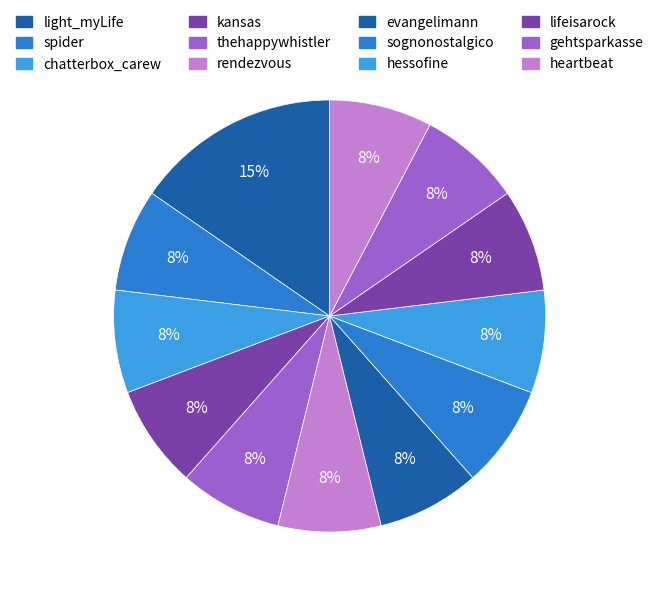

Does lifeisarock account for over 50% of the chart?

No